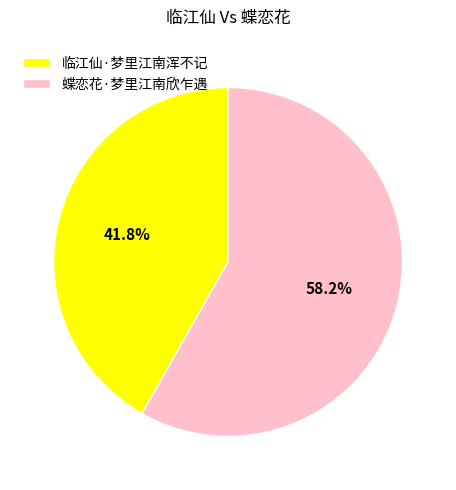

Combined, do 临江仙·梦里江南浑不记 and 蝶恋花·梦里江南欣乍遇 account for over 50%?

Yes